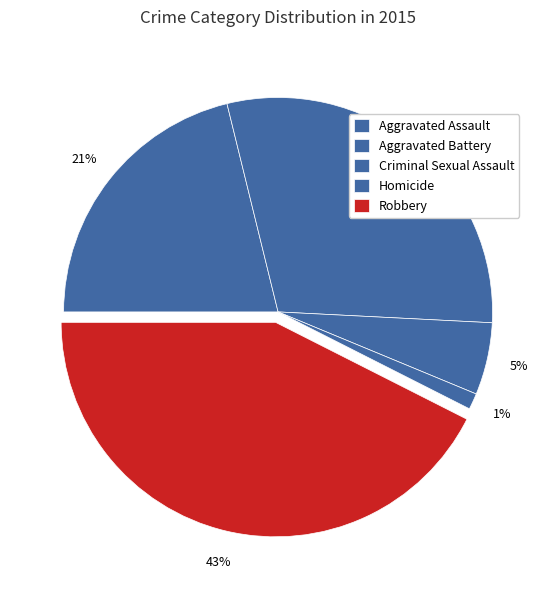

Between Aggravated Assault and Robbery, which is larger?

Robbery